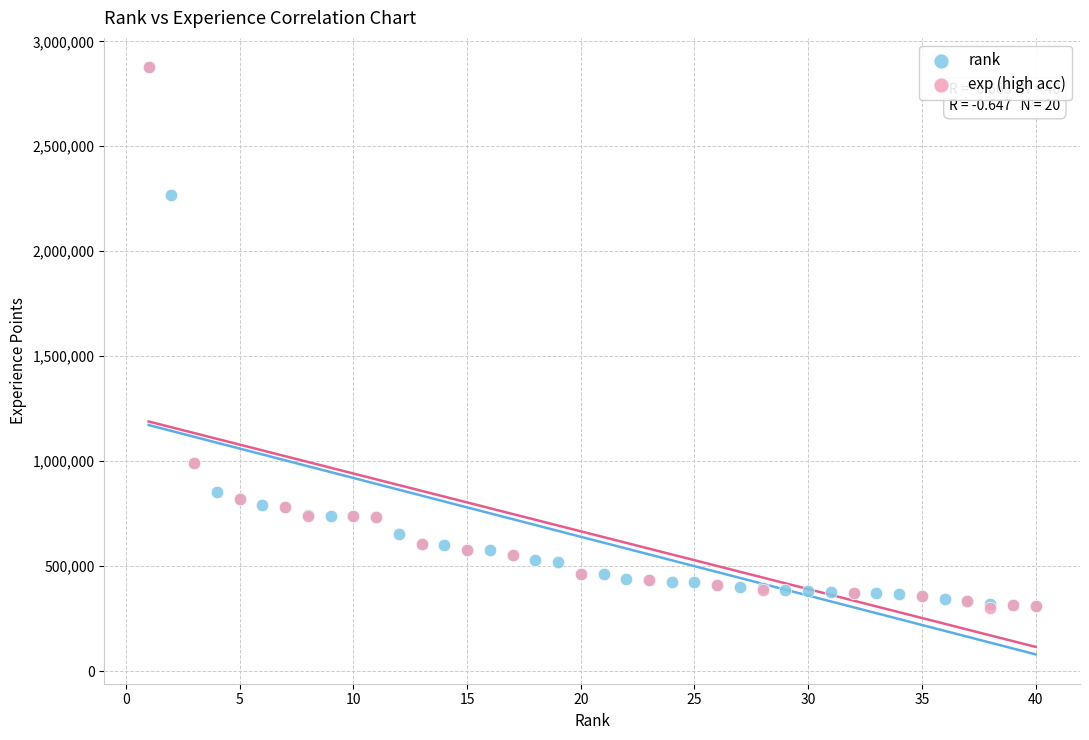

What are all the series names shown in the legend?

rank, exp (high acc)